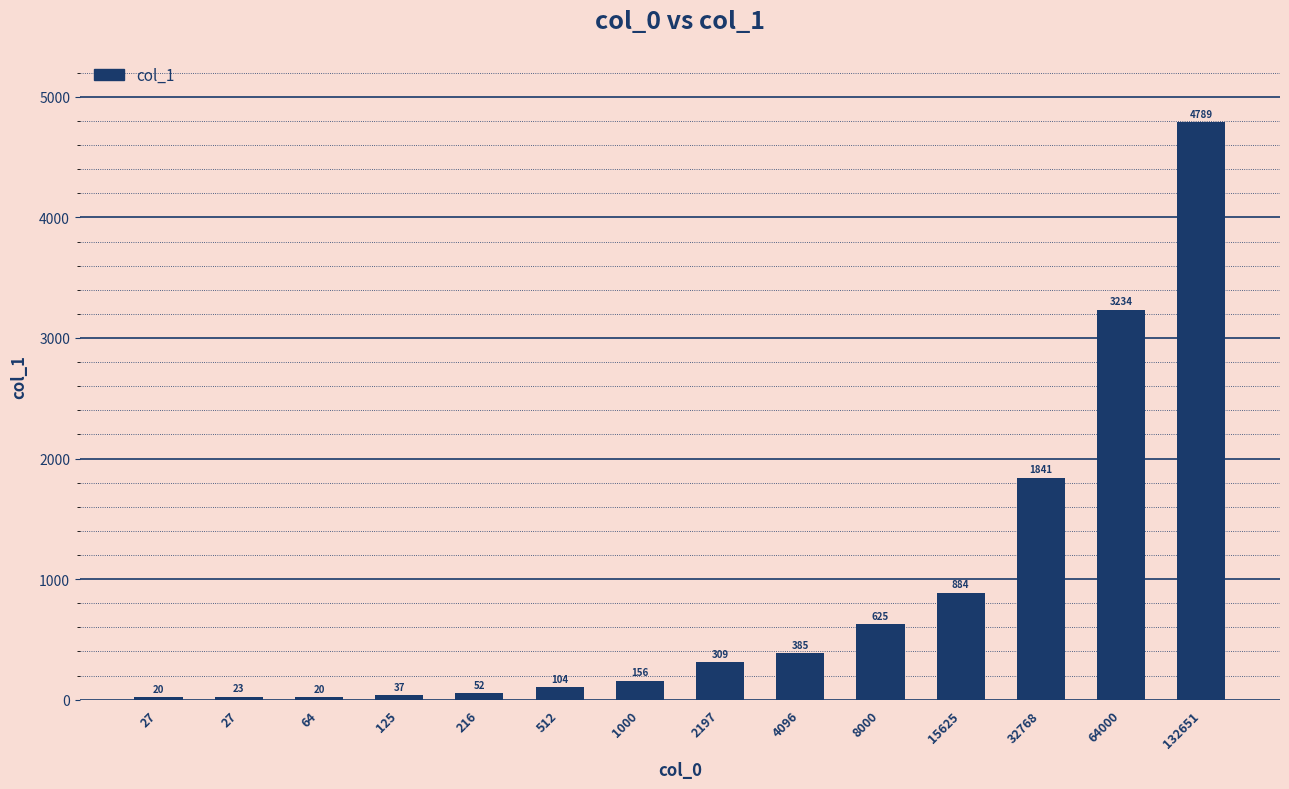

List the labels in order of value, largest first.

132651, 64000, 32768, 15625, 8000, 4096, 2197, 1000, 512, 216, 125, 27, 27, 64